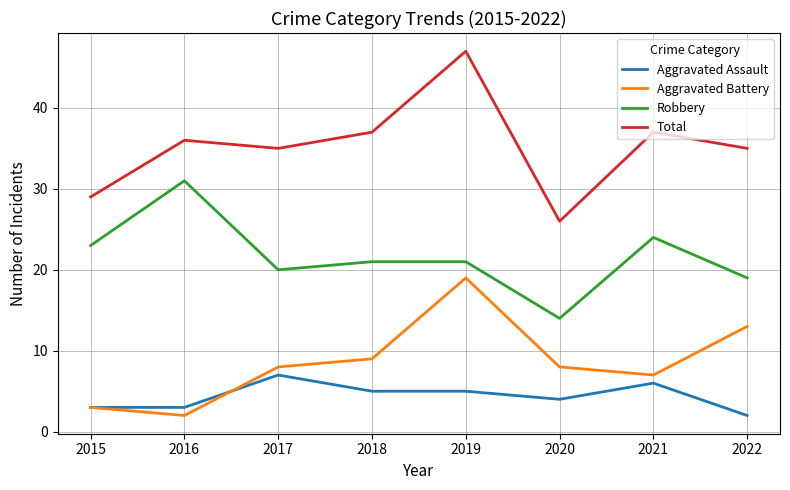

Which category has the lowest value in the Total series?

2020